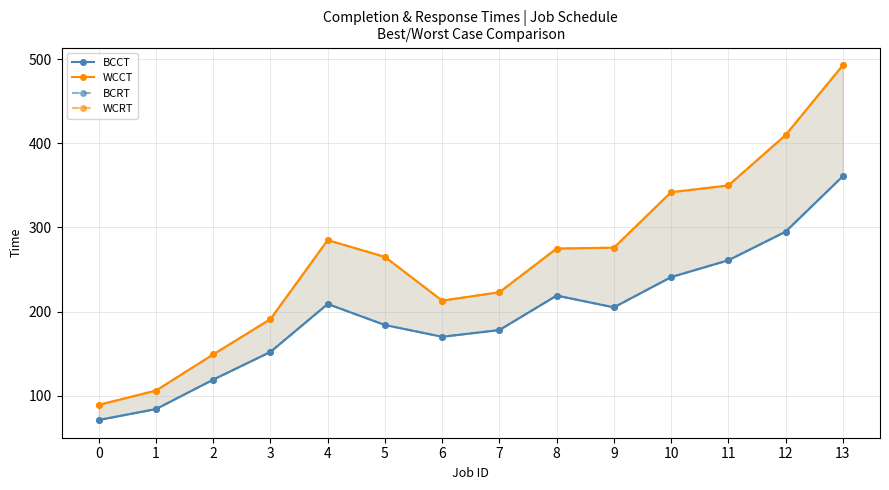

Count the number of data series in this chart.

4